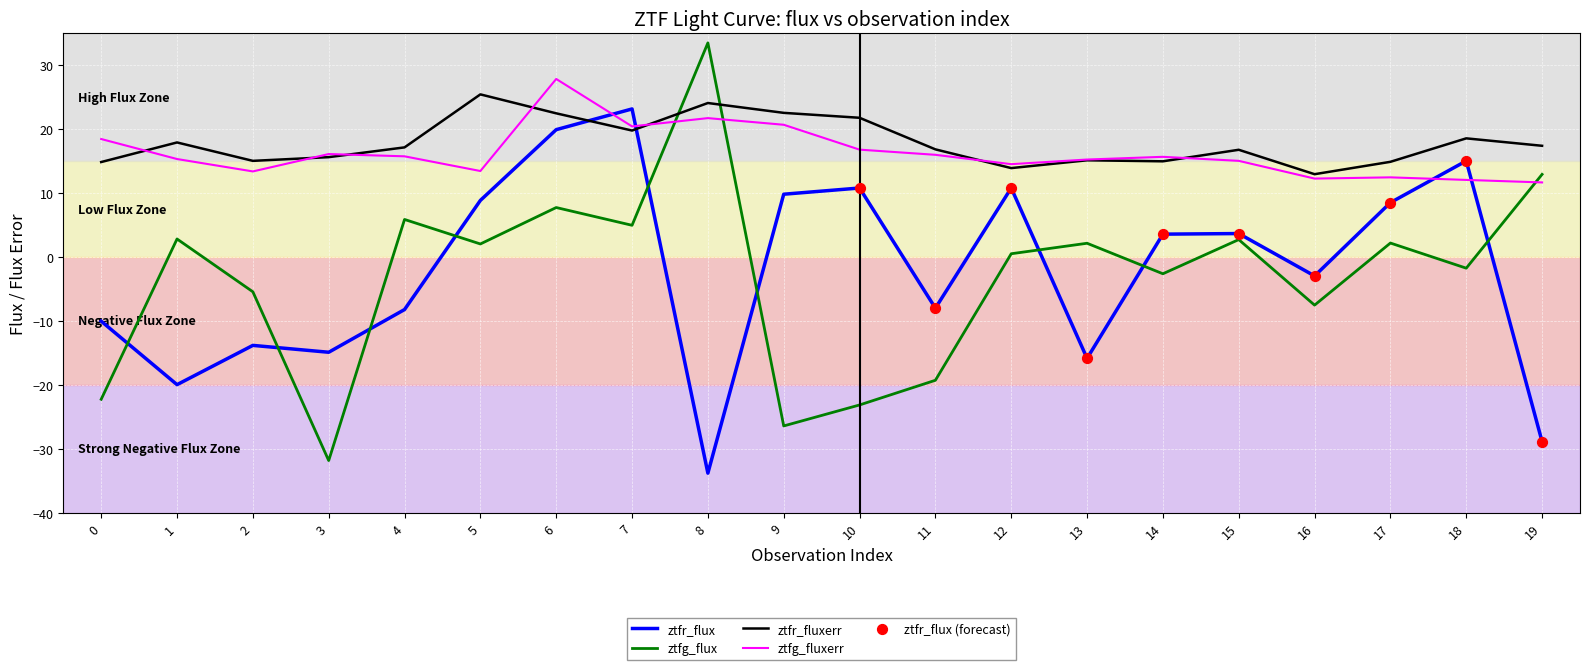

At which category is the sum across all series the highest?

6